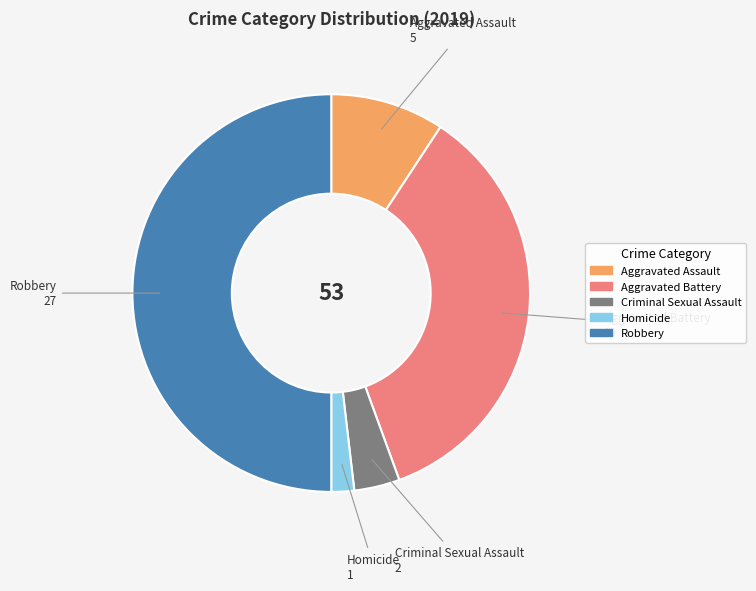

What is the smallest slice in the pie chart?

Homicide